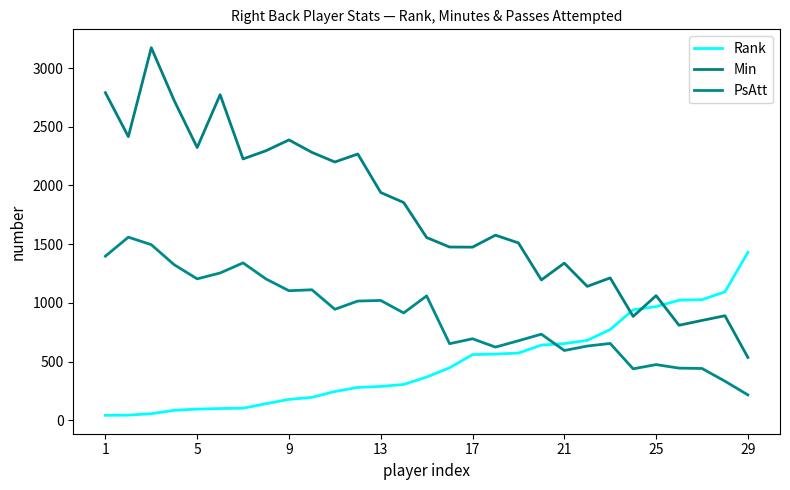

What is the value of the Min point at the 7th from the left?

2226